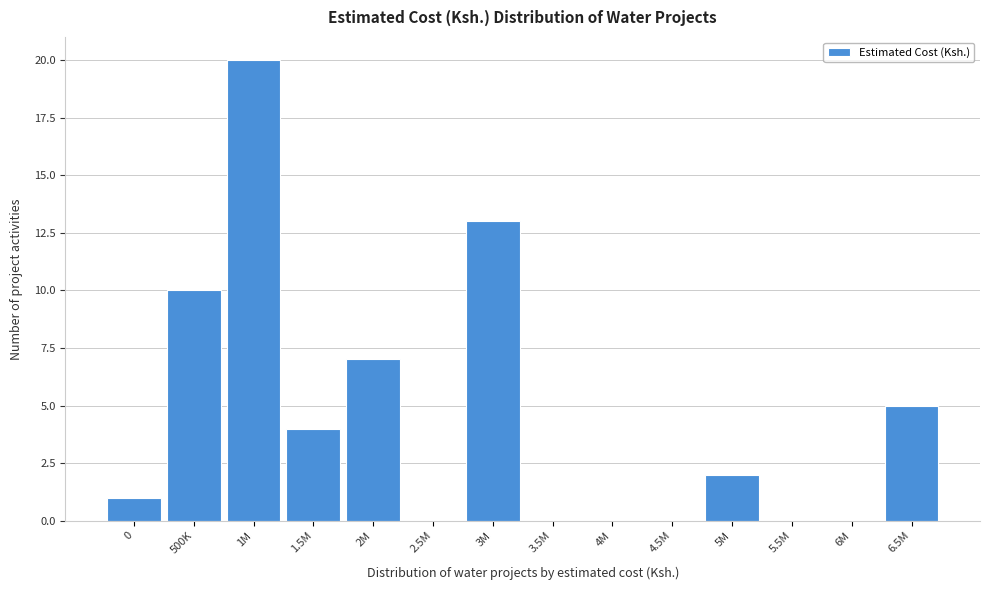

Reading left to right, what are all the values shown in this chart?

0=1	500K=10	1M=20	1.5M=4	2M=7	2.5M=0	3M=13	3.5M=0	4M=0	4.5M=0	5M=2	5.5M=0	6M=0	6.5M=5